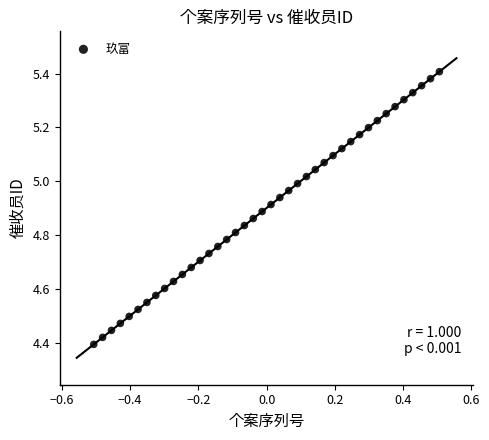

What is the range of Y values (max minus min)?

1.0